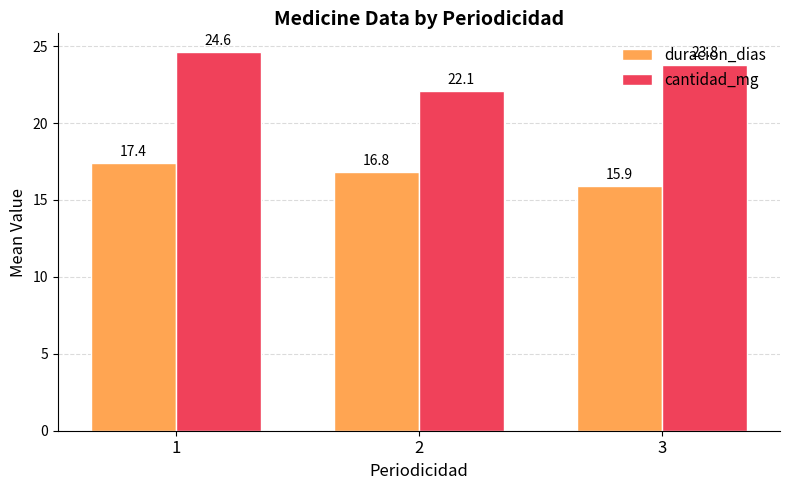

What is the difference between the cantidad_mg values at 2 and 3?

1.7